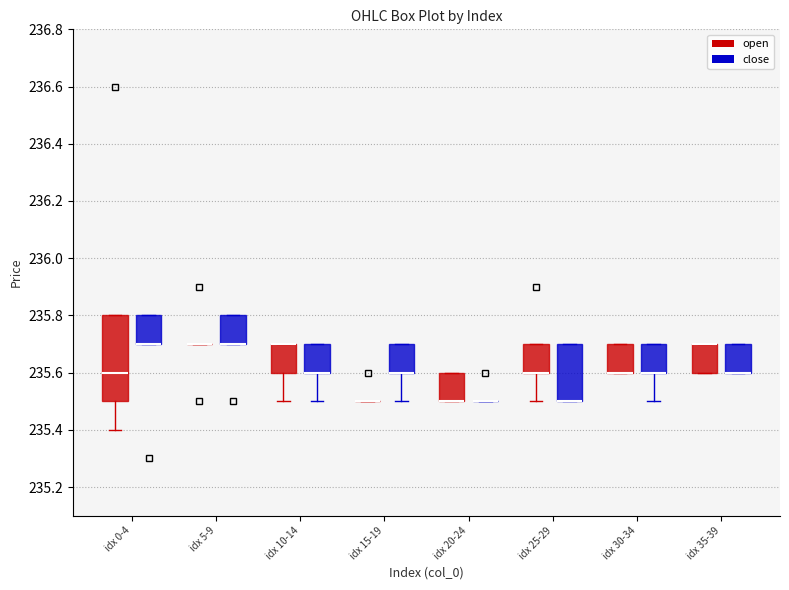

Which box is the tallest, from its lower edge to its upper edge?

idx 0-4 (open)